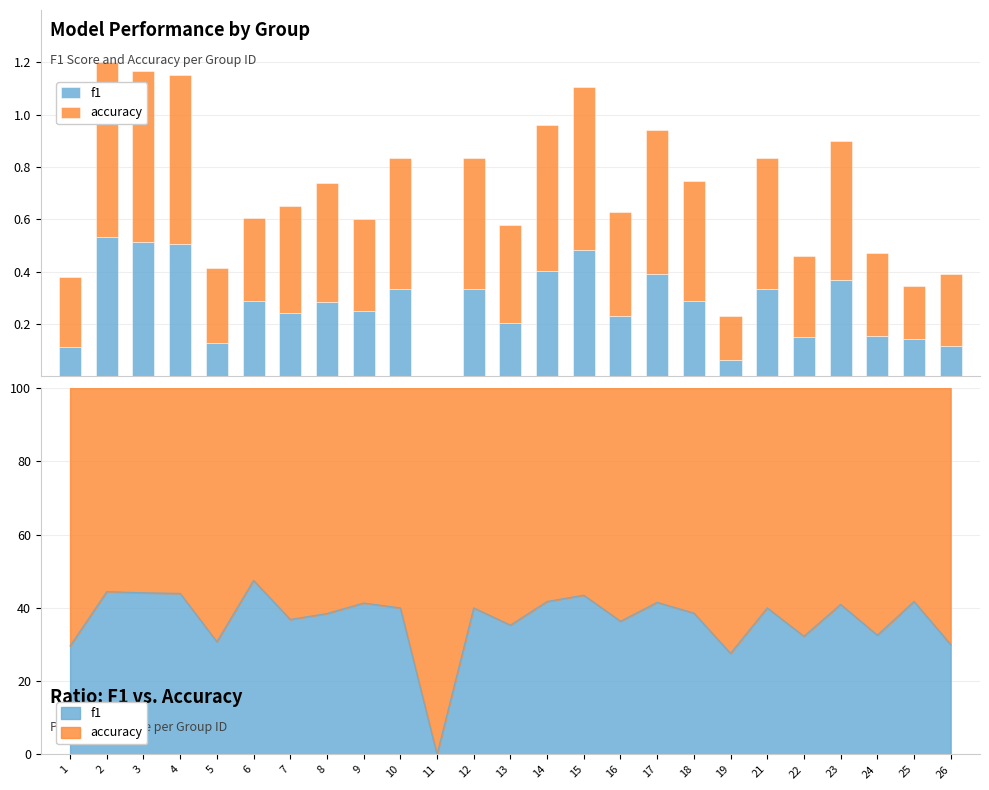

Reading left to right, list all the values displayed in this chart.

f1: 1=0.1	2=0.5	3=0.5	4=0.5	5=0.1	6=0.3	7=0.2	8=0.3	9=0.2	10=0.3	11=0.0	12=0.3	13=0.2	14=0.4	15=0.5	16=0.2	17=0.4	18=0.3	19=0.1	21=0.3	22=0.1	23=0.4	24=0.2	25=0.1	26=0.1
accuracy: 1=0.3	2=0.7	3=0.7	4=0.6	5=0.3	6=0.3	7=0.4	8=0.5	9=0.4	10=0.5	11=0.0	12=0.5	13=0.4	14=0.6	15=0.6	16=0.4	17=0.6	18=0.5	19=0.2	21=0.5	22=0.3	23=0.5	24=0.3	25=0.2	26=0.3